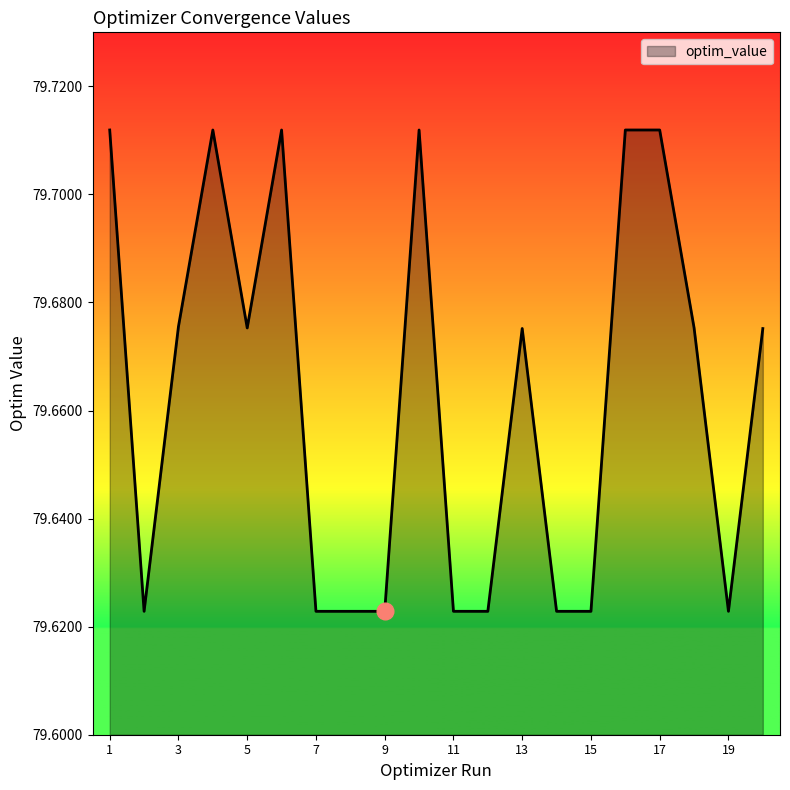

What is the average value?

79.7